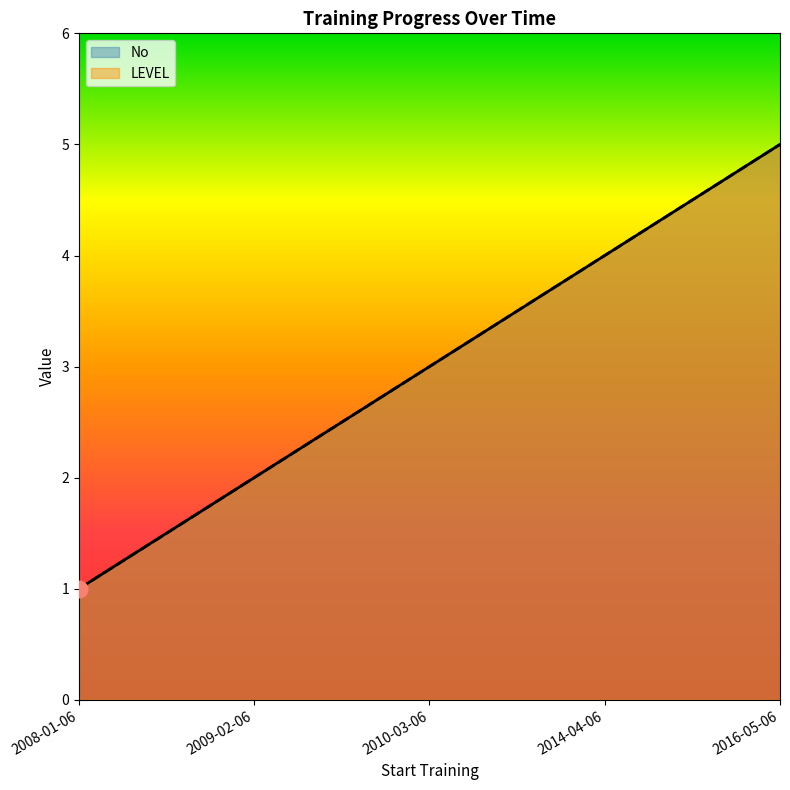

Which category has the lowest value in the LEVEL series?

2008-01-06